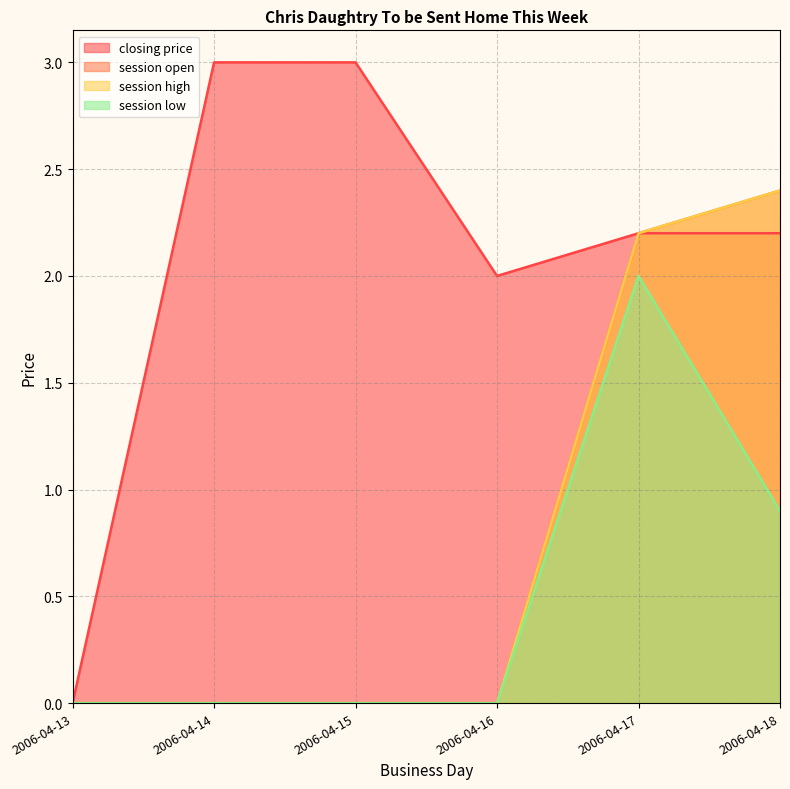

Which series has the widest spread of values?

closing price